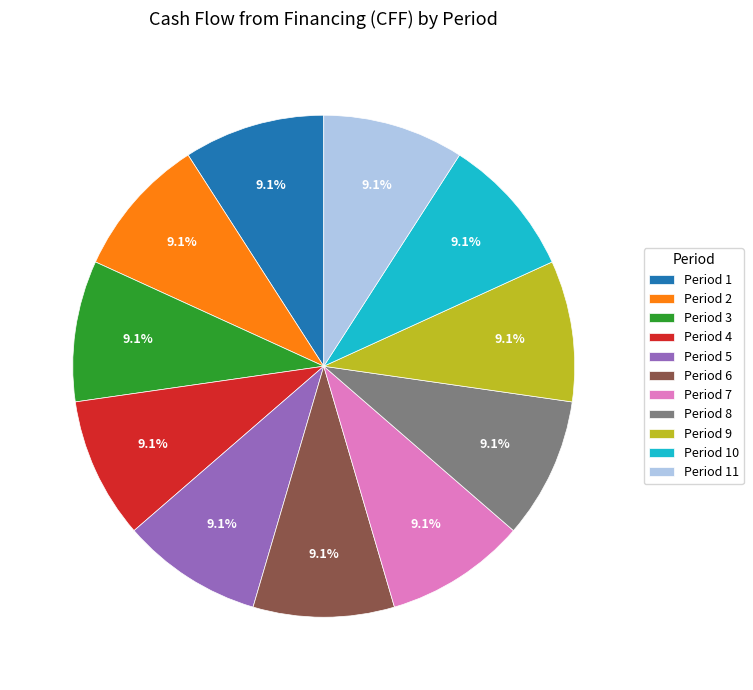

To the nearest percent, what is the average slice percentage?

9%